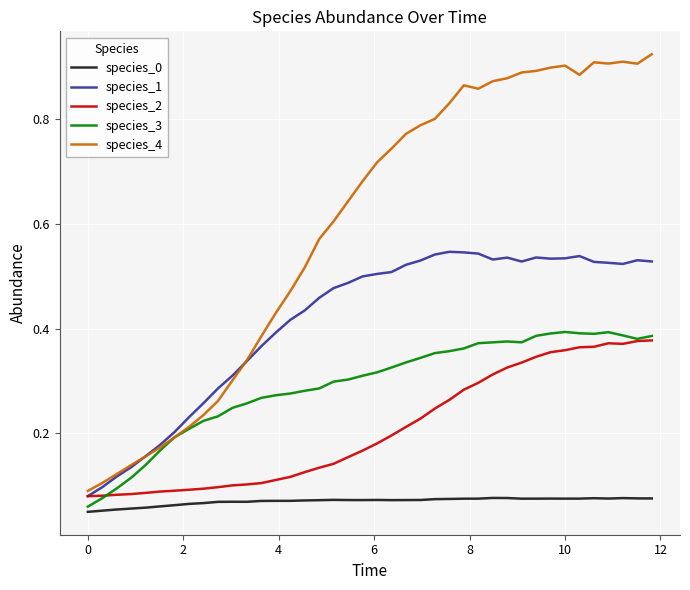

What are all the series names shown in the legend?

species_0, species_1, species_2, species_3, species_4